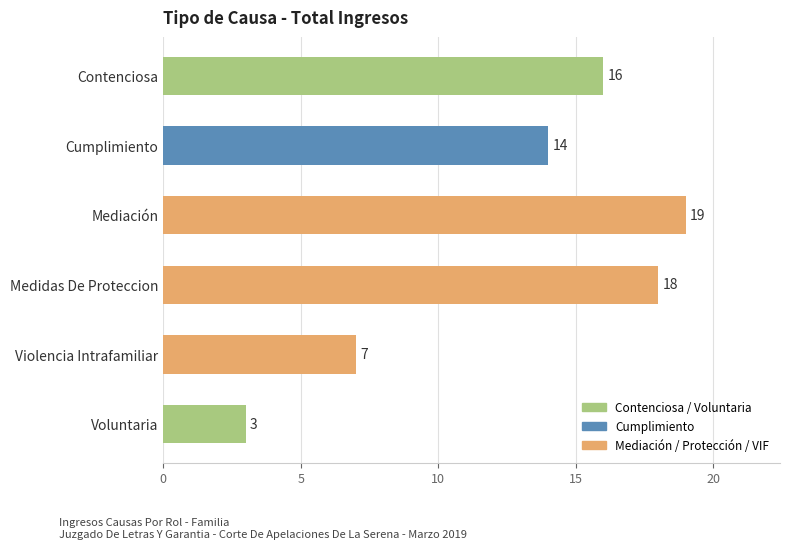

Rank the categories by value from lowest to highest.

Voluntaria, Violencia Intrafamiliar, Cumplimiento, Contenciosa, Medidas De Proteccion, Mediación